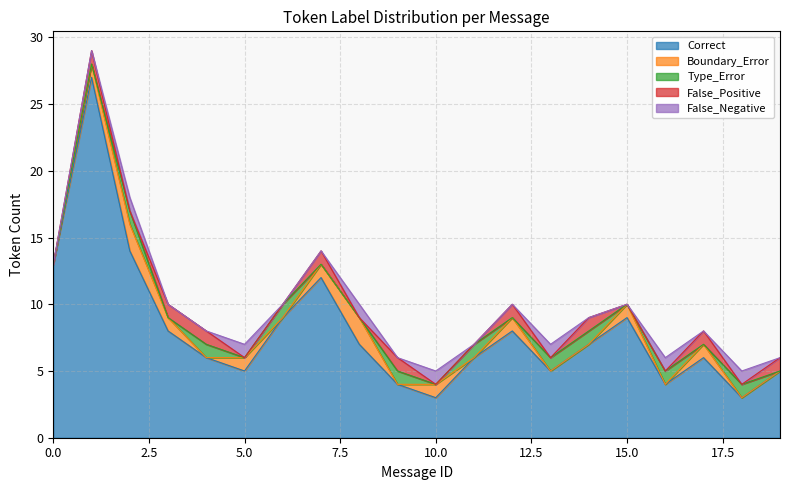

Reading right to left, what are all the values shown in this chart?

Correct: 5	3	6	4	9	7	5	8	6	3	4	7	12	9	5	6	8	14	27	13
Boundary_Error: 0	0	1	0	1	0	0	1	0	1	0	2	1	0	1	0	1	2	1	0
Type_Error: 0	1	0	1	0	1	1	0	1	0	1	0	0	1	0	1	0	1	0	0
False_Positive: 1	0	1	0	0	1	0	1	0	0	1	0	1	0	0	1	1	0	1	0
False_Negative: 0	1	0	1	0	0	1	0	0	1	0	1	0	0	1	0	0	1	0	0